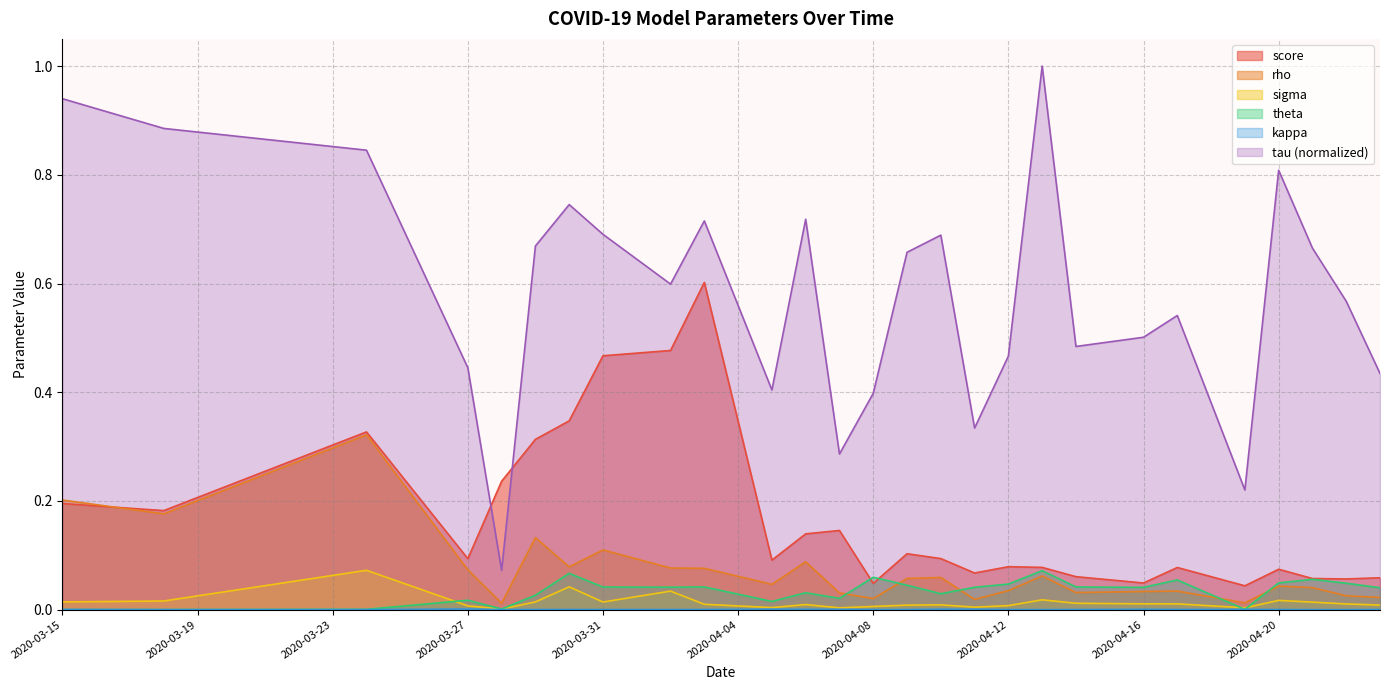

The value of theta at 2020-04-03 is 0.1. True or false?

False